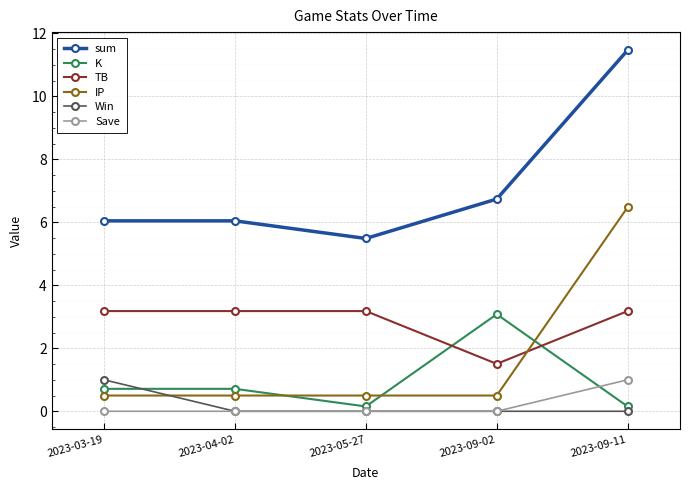

What is the value of the Save point at the 5th from the left?

1.0